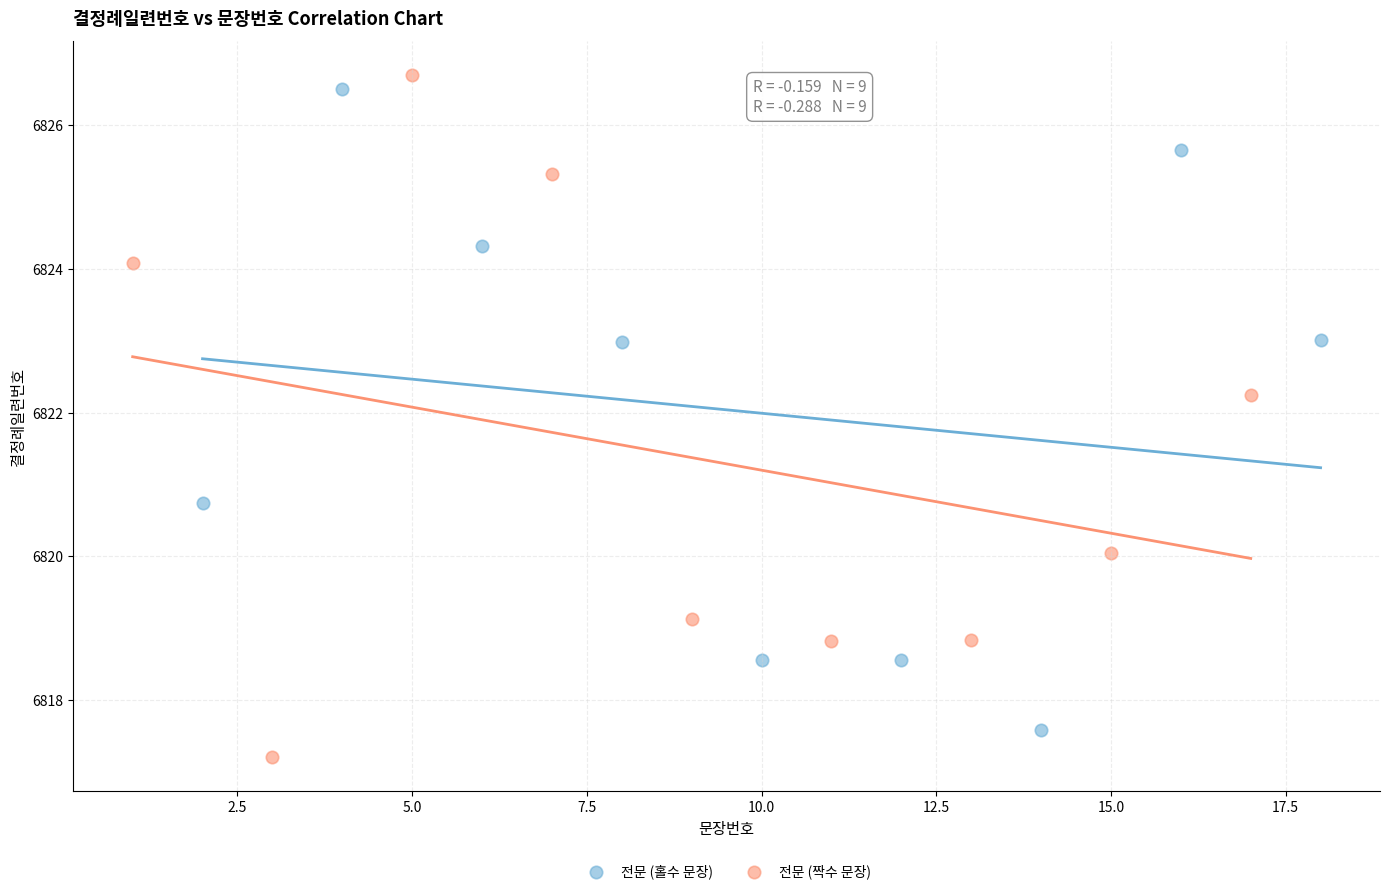

What are all the series names shown in the legend?

전문 (홀수 문장), 전문 (짝수 문장)